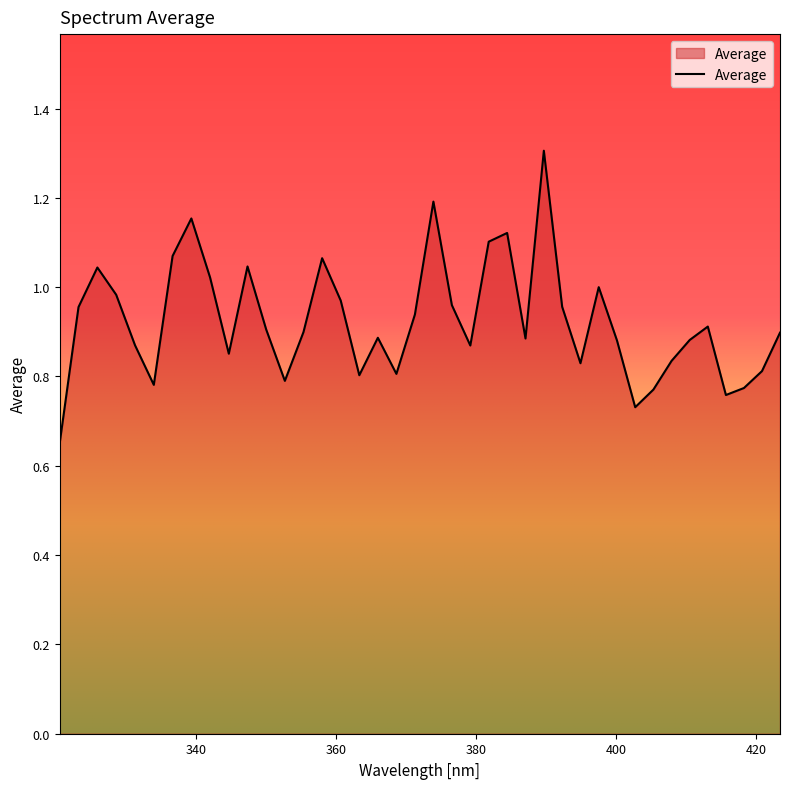

What is the greatest value displayed?

1.3